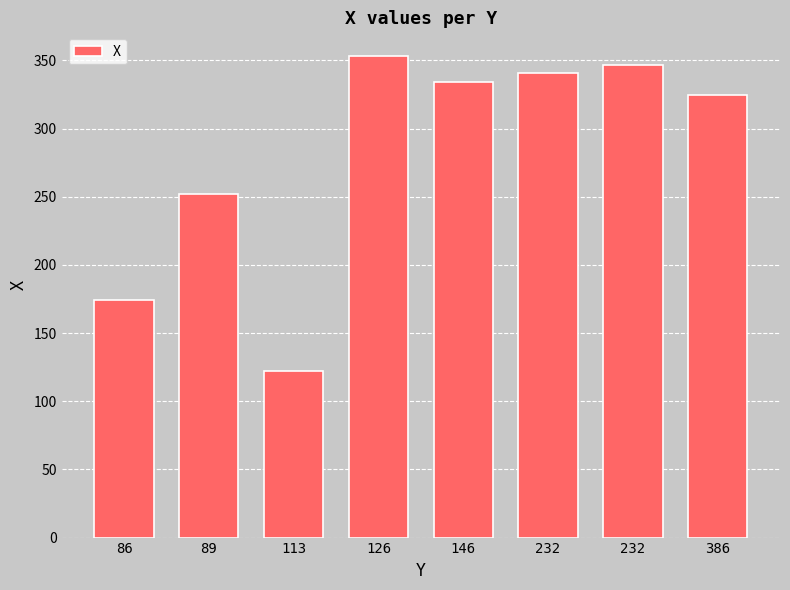

Is it true that the value at 146 is 334?

True